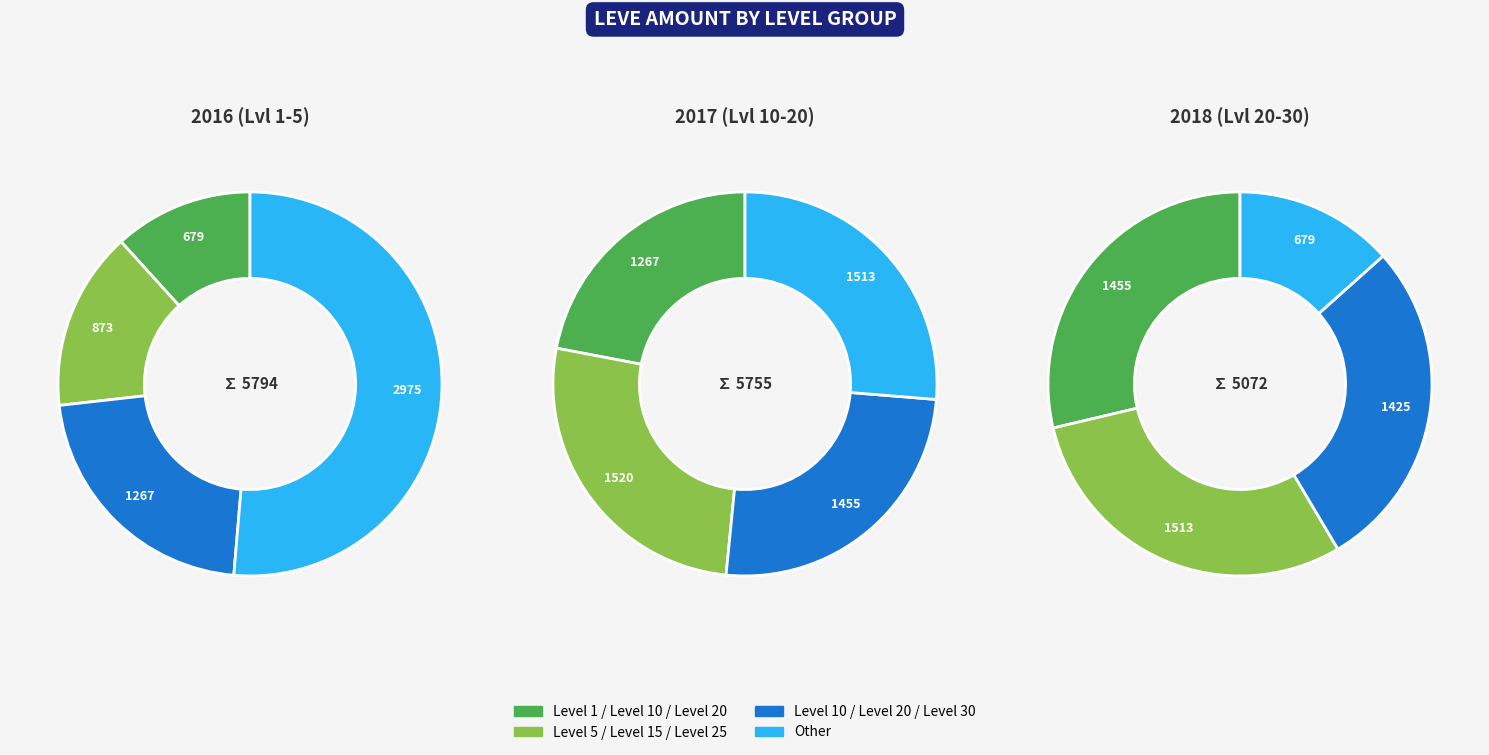

Does 10 account for over 50% of the chart?

No